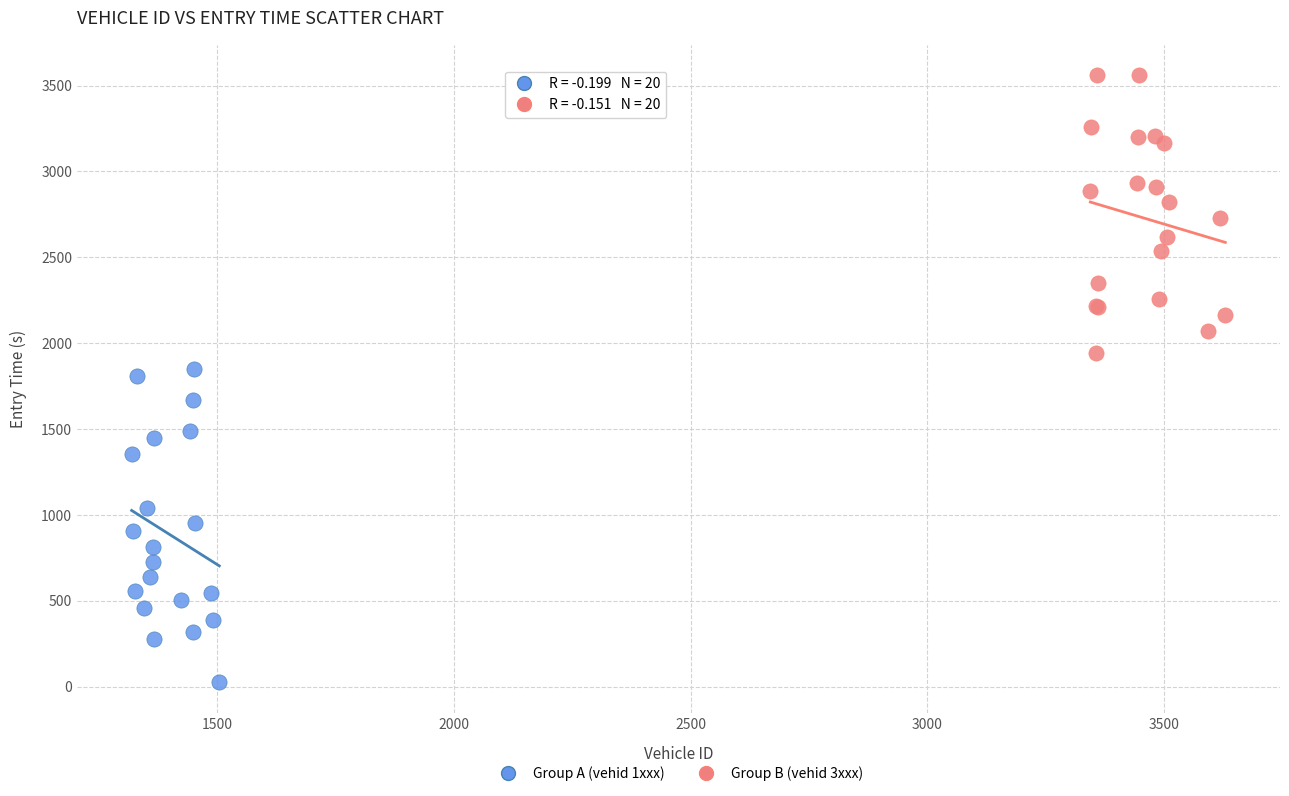

Which series contains the highest Y value?

Group B (vehid 3xxx)